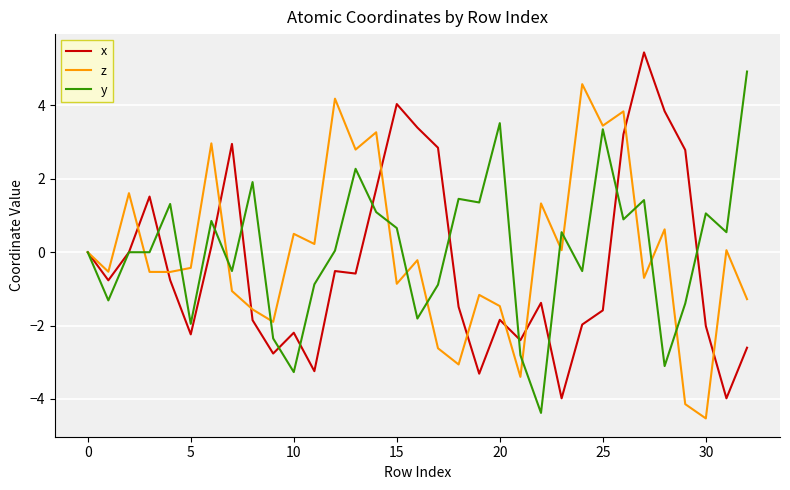

What is the maximum value shown in the chart?

5.4